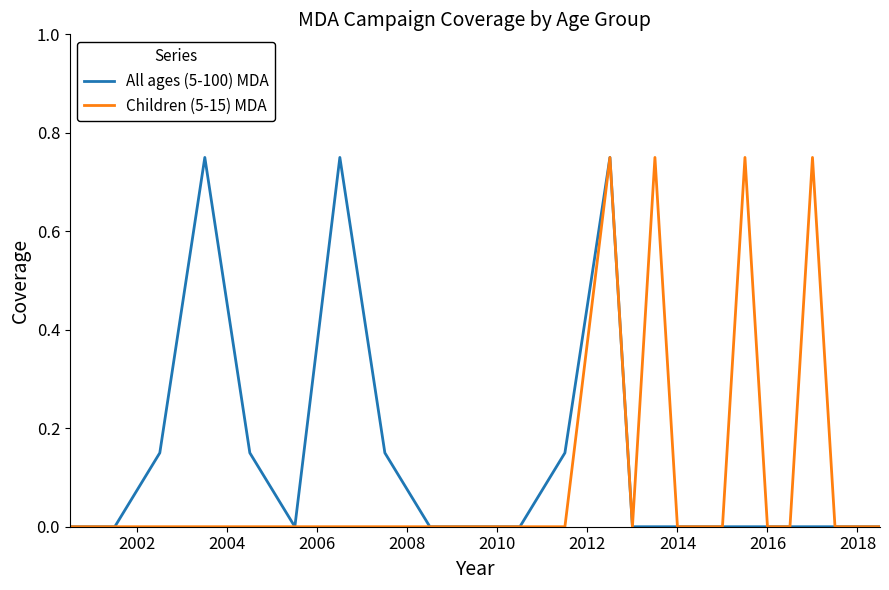

Does the chart have visible grid lines?

No